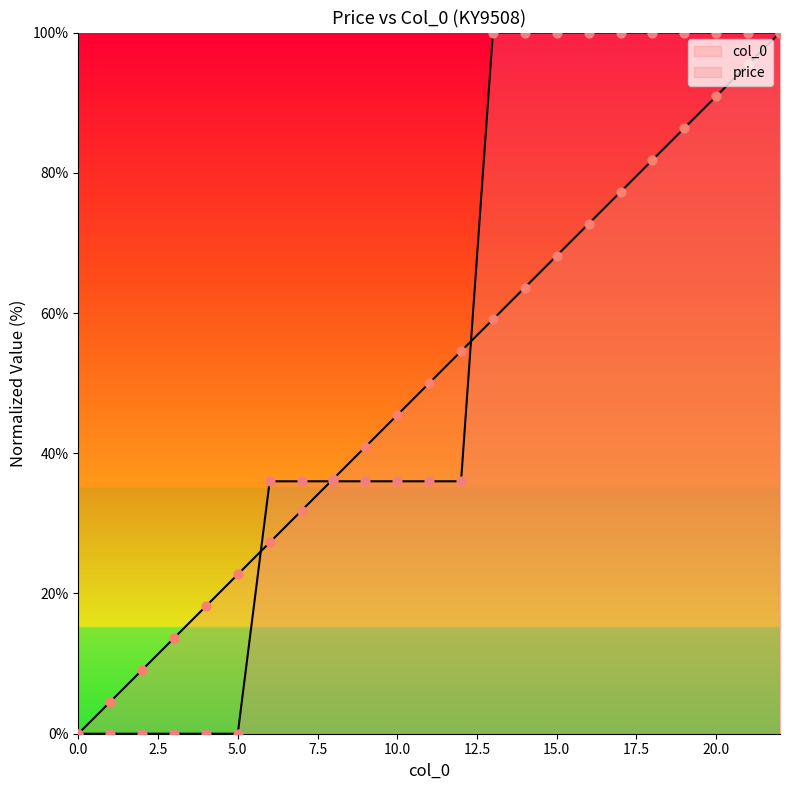

At how many categories does at least one series exceed 70?

10